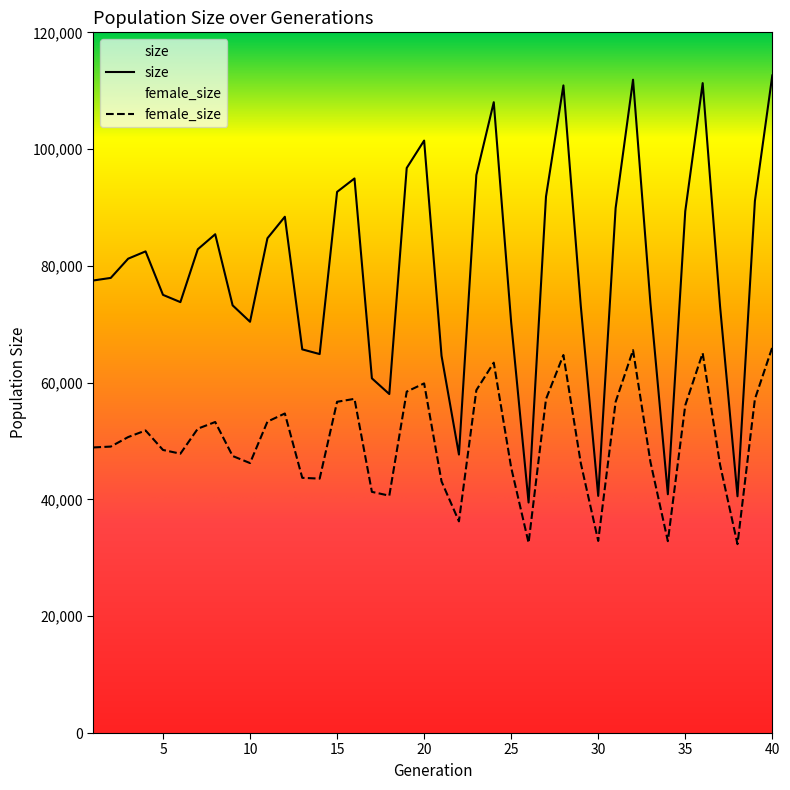

What is the sum of all size values?

3164799